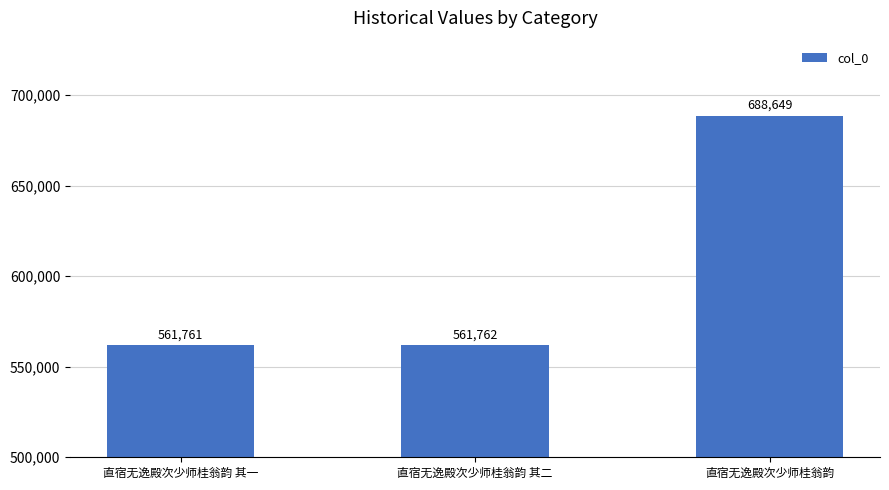

True or false: the data shows 561762 at 直宿无逸殿次少师桂翁韵 其二.

True